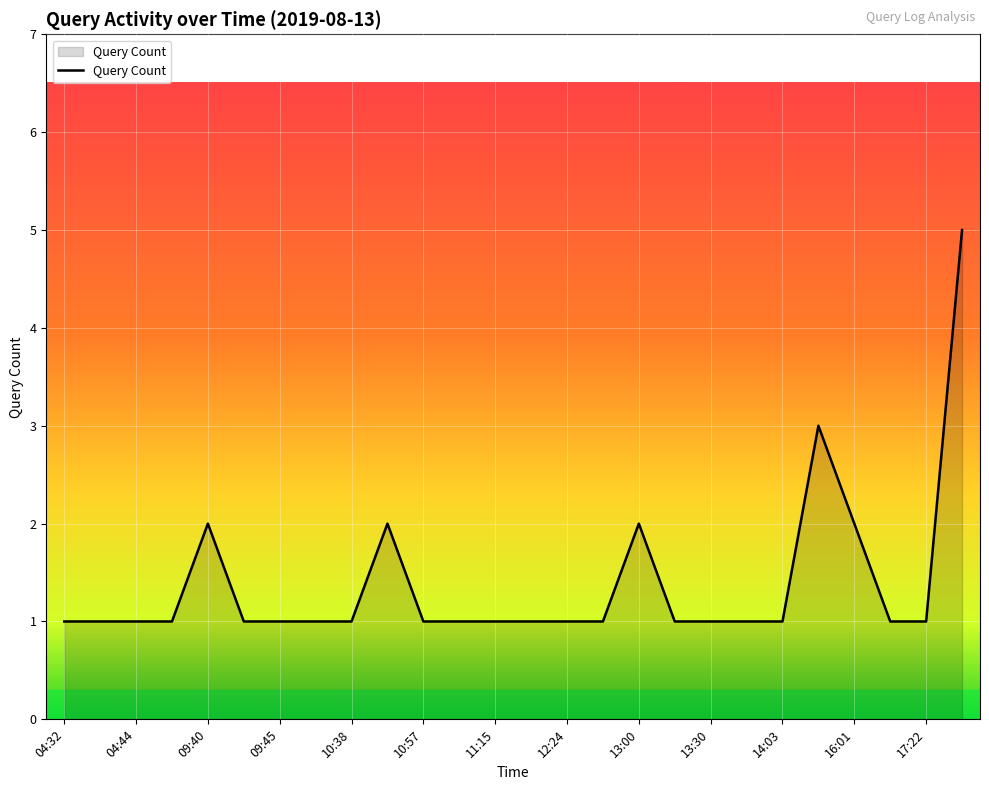

What is the smallest value displayed?

1